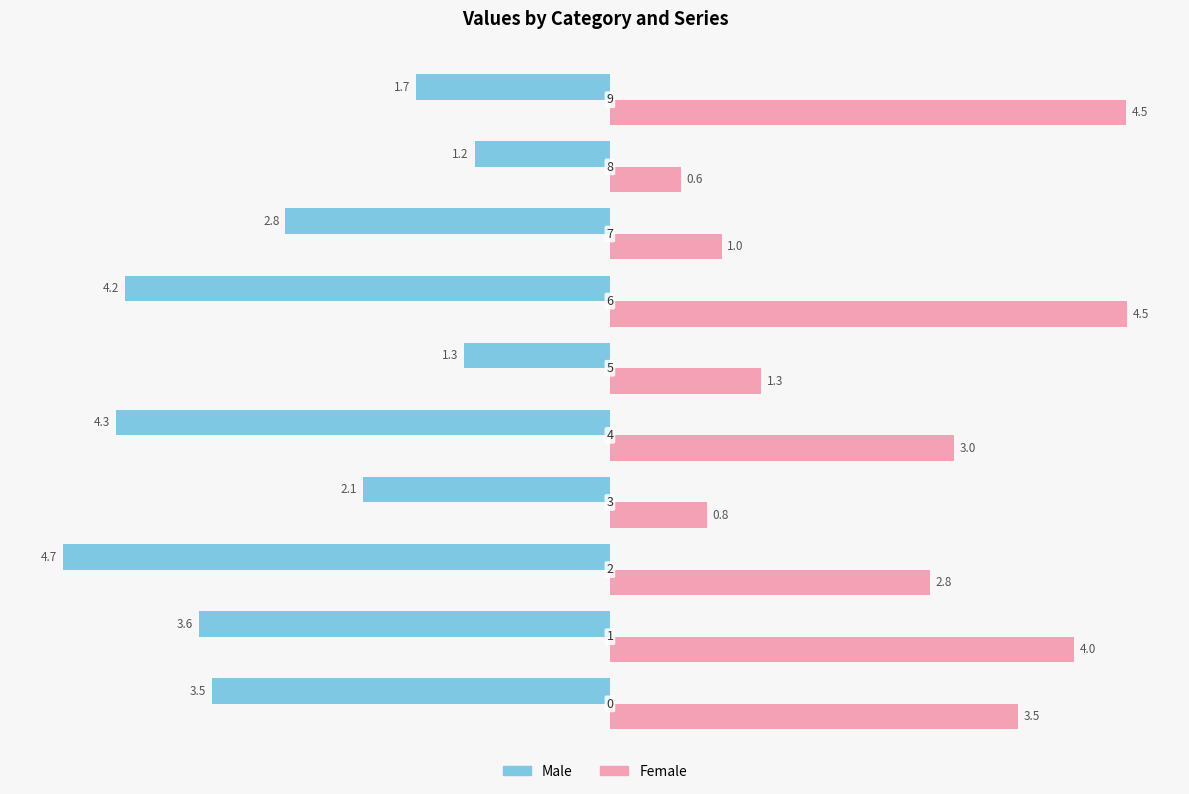

Which series has the largest range (max minus min)?

Female